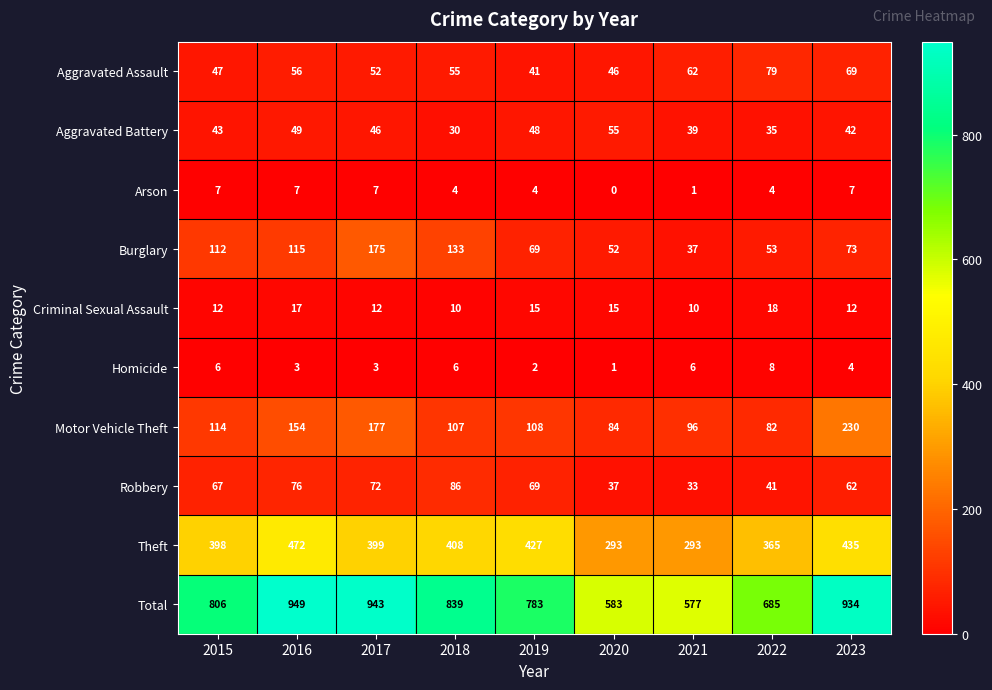

The Aggravated Assault series shows 21 at 2018. True or false?

False